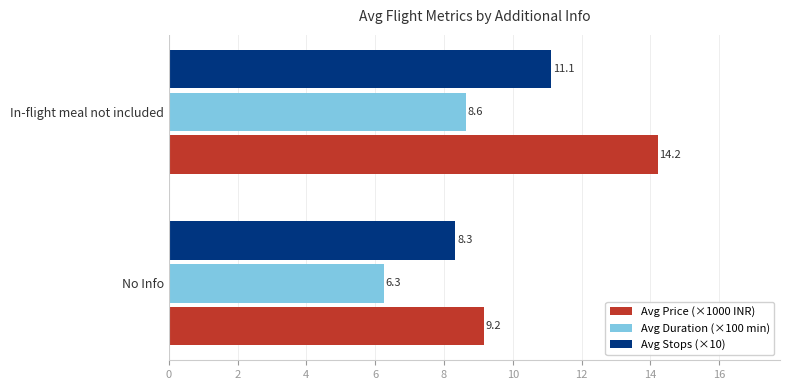

Rank the series by their maximum value, from lowest to highest.

Avg Duration (×100 min), Avg Stops (×10), Avg Price (×1000 INR)